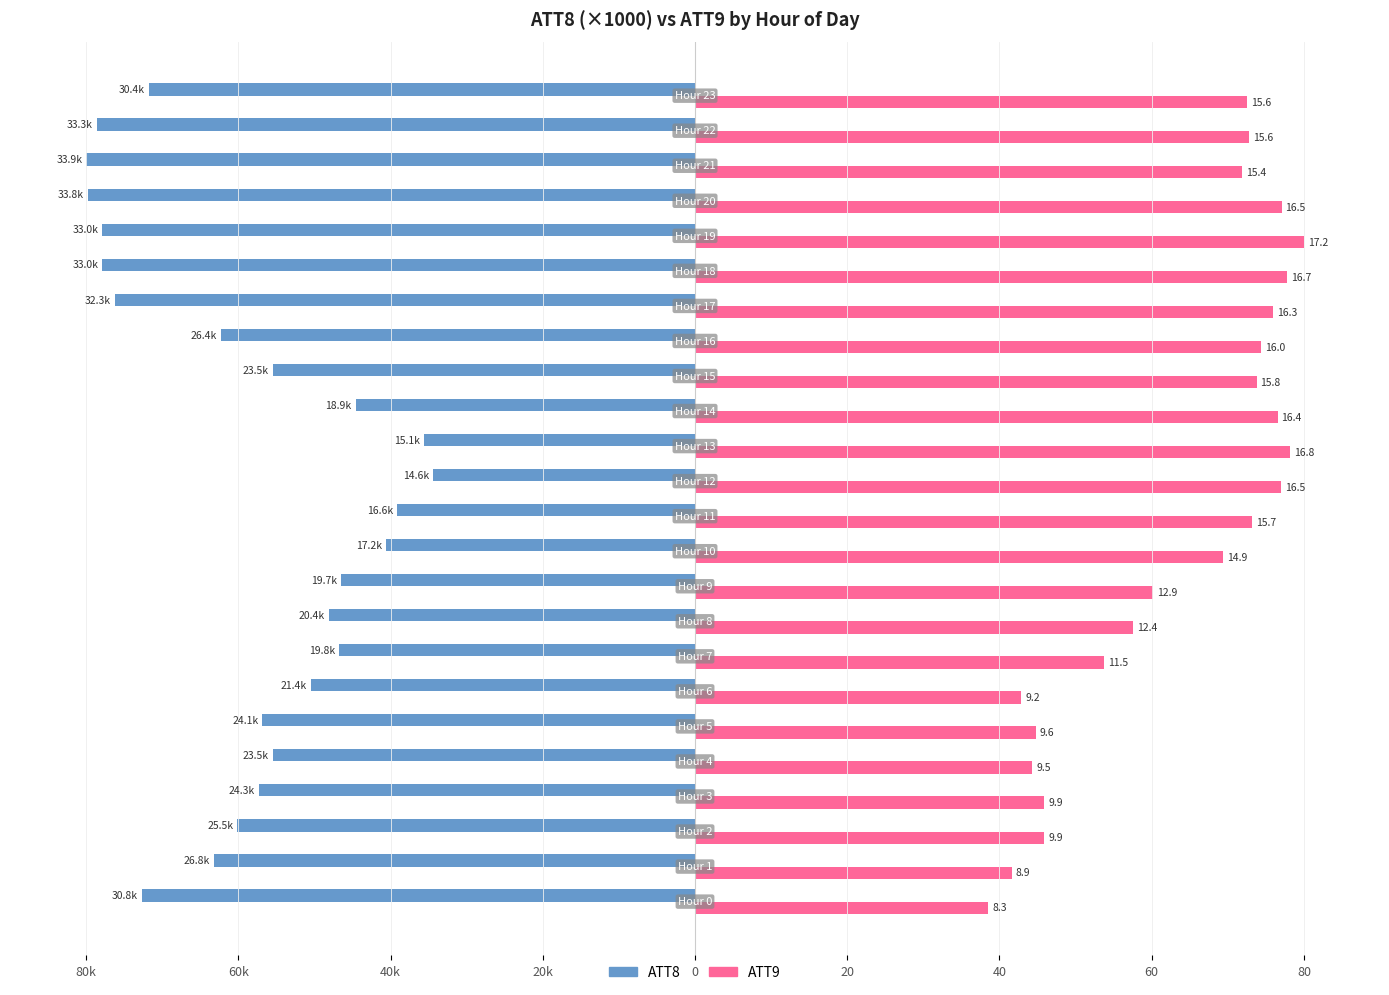

What are all the series names shown in the legend?

ATT8, ATT9